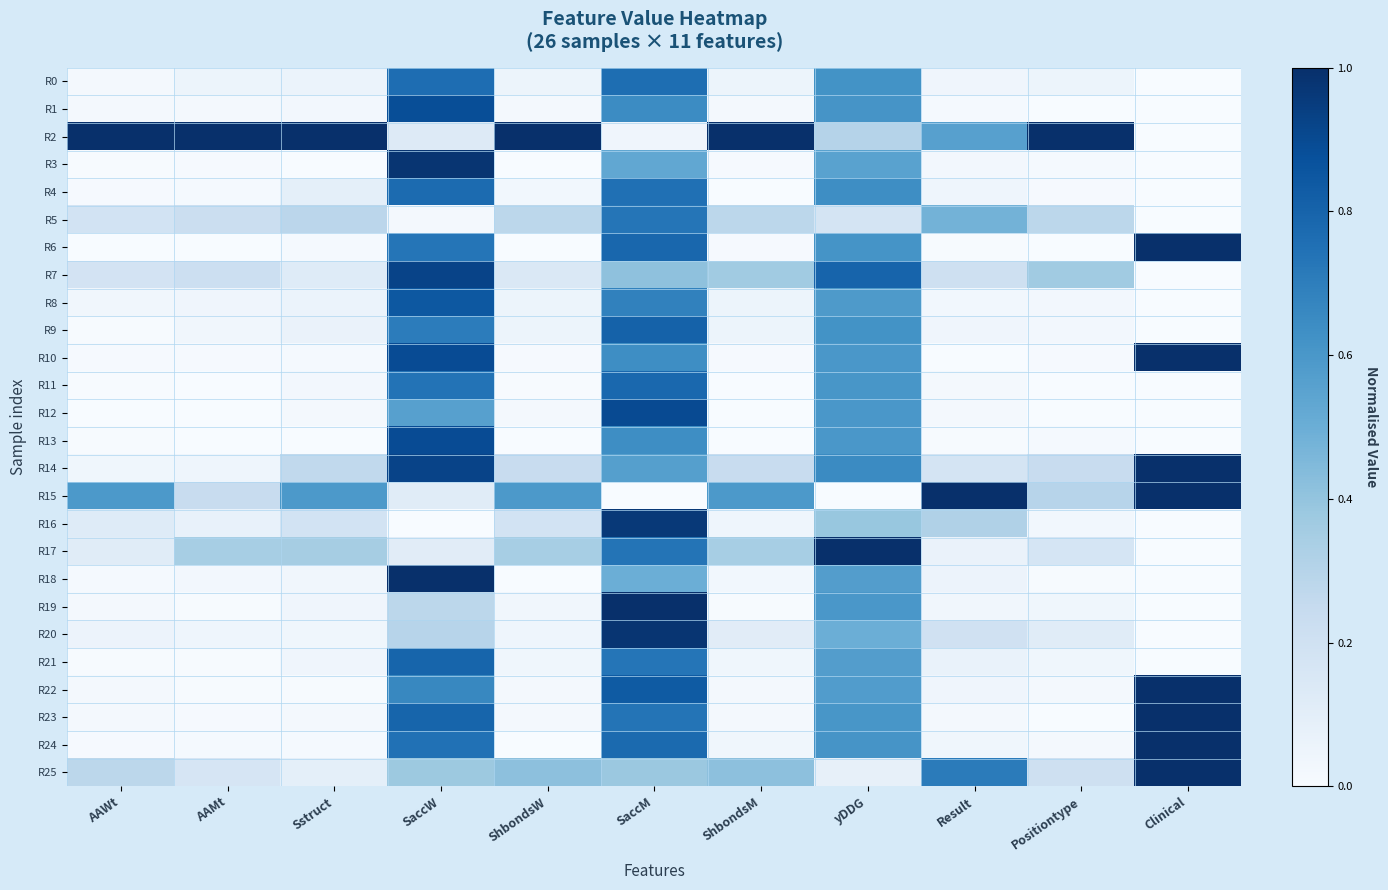

What is the maximum value shown in the chart?

1.0